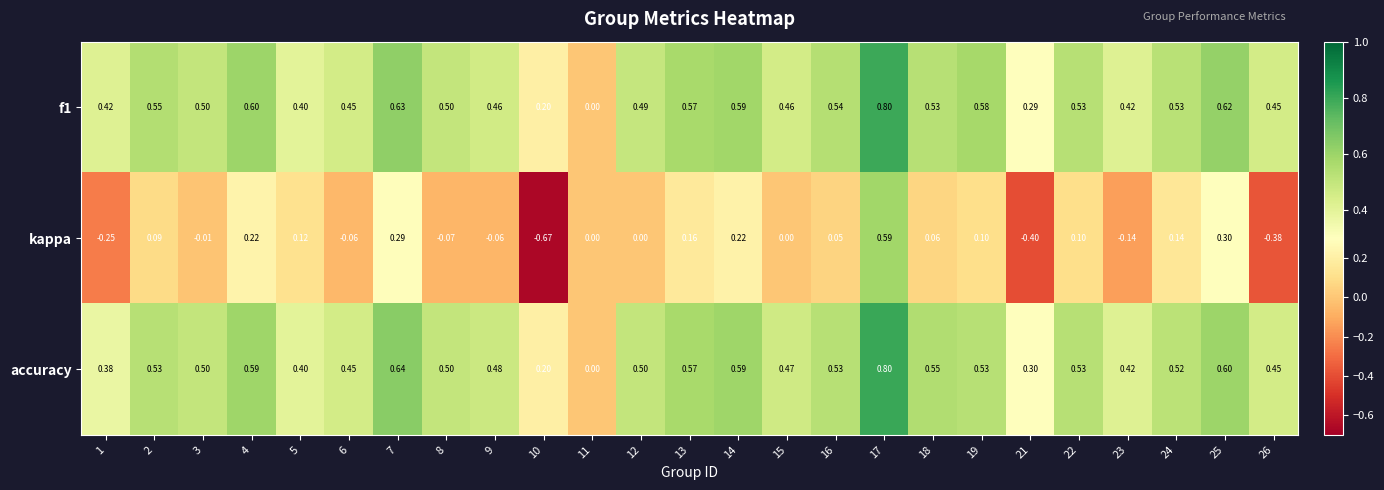

Which series has the widest spread of values?

kappa